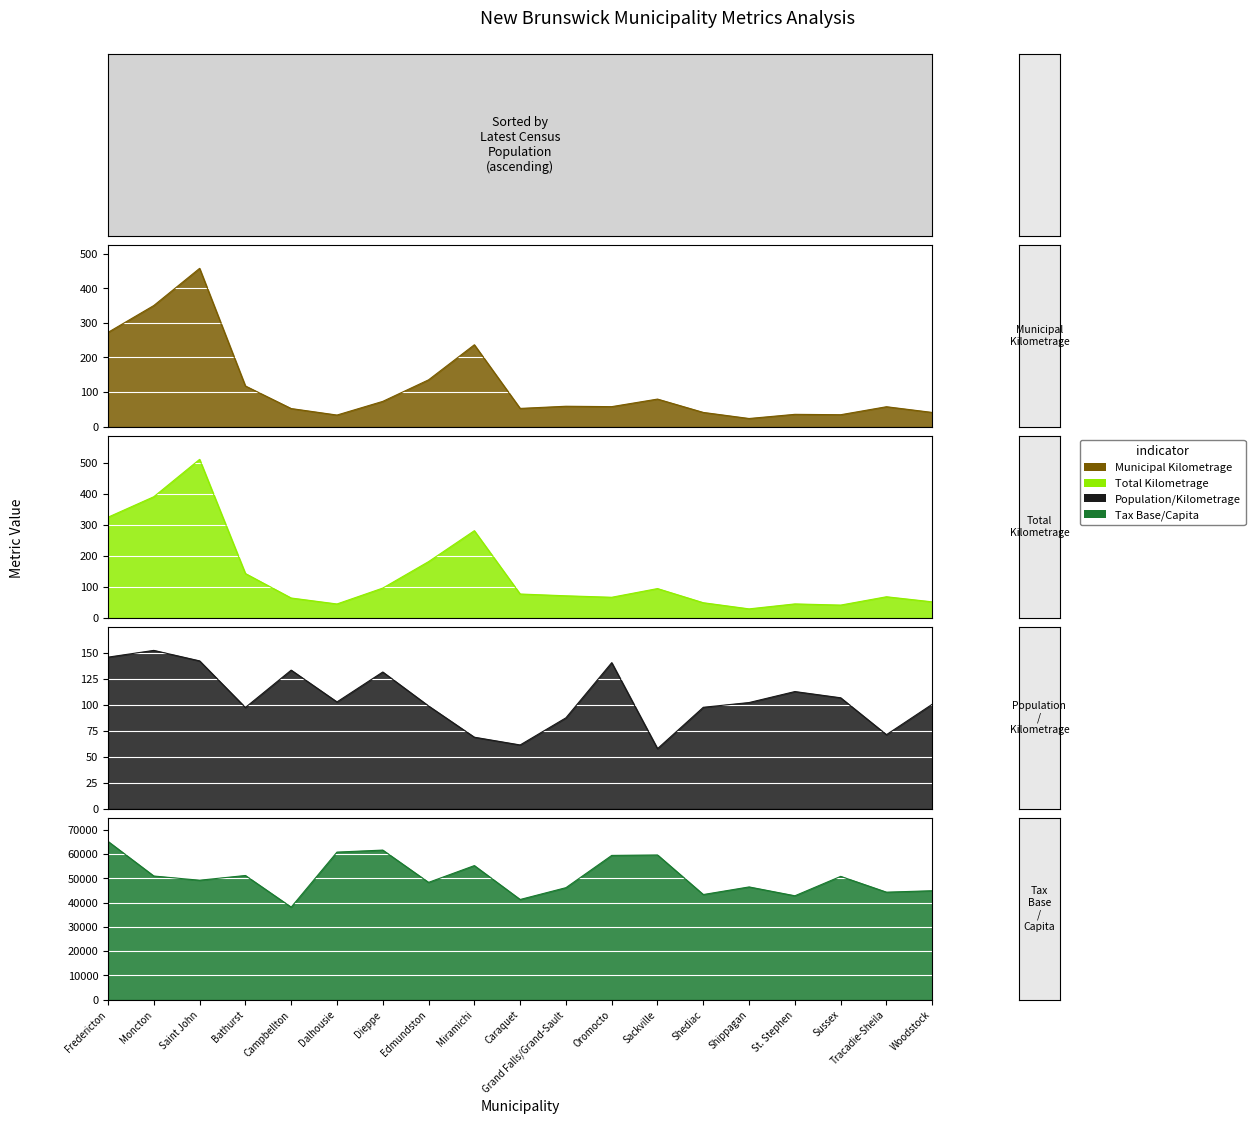

What is the spread (max minus min) of values at Shediac?

43268.5